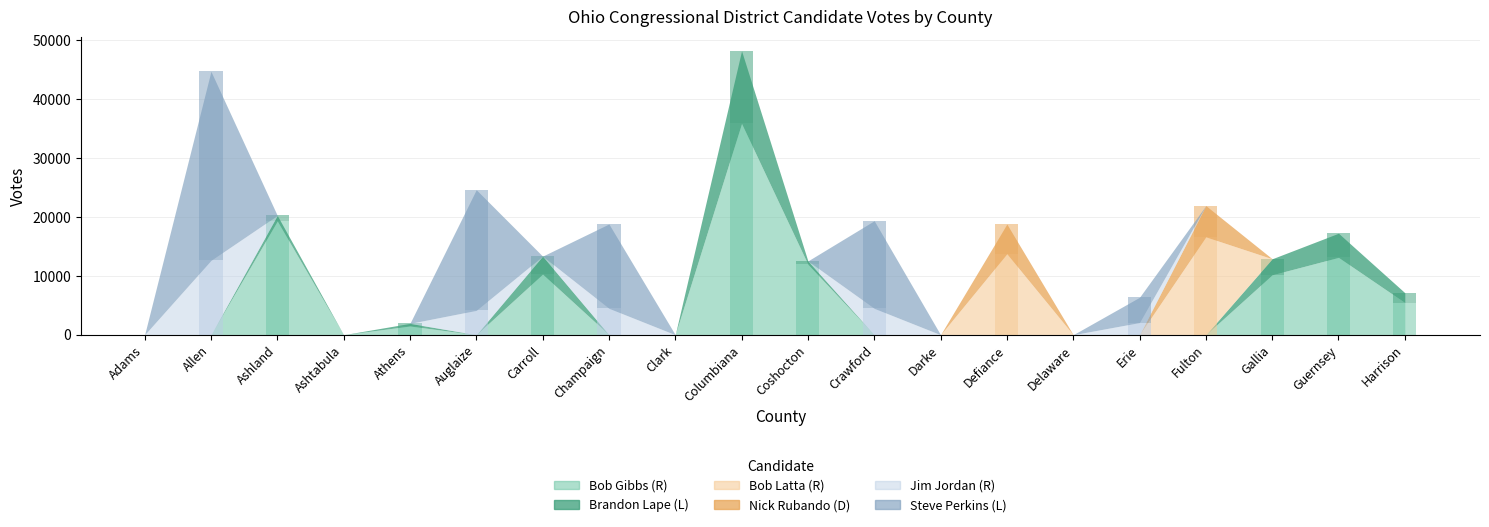

Reading right to left, extract all data points from this chart.

Bob Gibbs (R): 5461	13137	10182	0	0	0	0	0	0	11972	35896	0	0	10295	0	1476	0	19316	0	0
Brandon Lape (L): 1679	4110	2723	0	0	0	0	0	0	567	12354	0	0	3058	0	449	0	956	0	0
Bob Latta (R): 0	0	0	16620	0	0	13748	0	0	0	0	0	0	0	0	0	0	0	0	0
Nick Rubando (D): 0	0	0	5319	0	0	5058	0	0	0	0	0	0	0	0	0	0	0	0	0
Jim Jordan (R): 0	0	0	0	2064	0	0	0	4478	0	0	0	4485	0	4134	0	0	0	12631	0
Steve Perkins (L): 0	0	0	0	4297	0	0	0	14895	0	0	0	14338	0	20509	0	0	0	32132	0